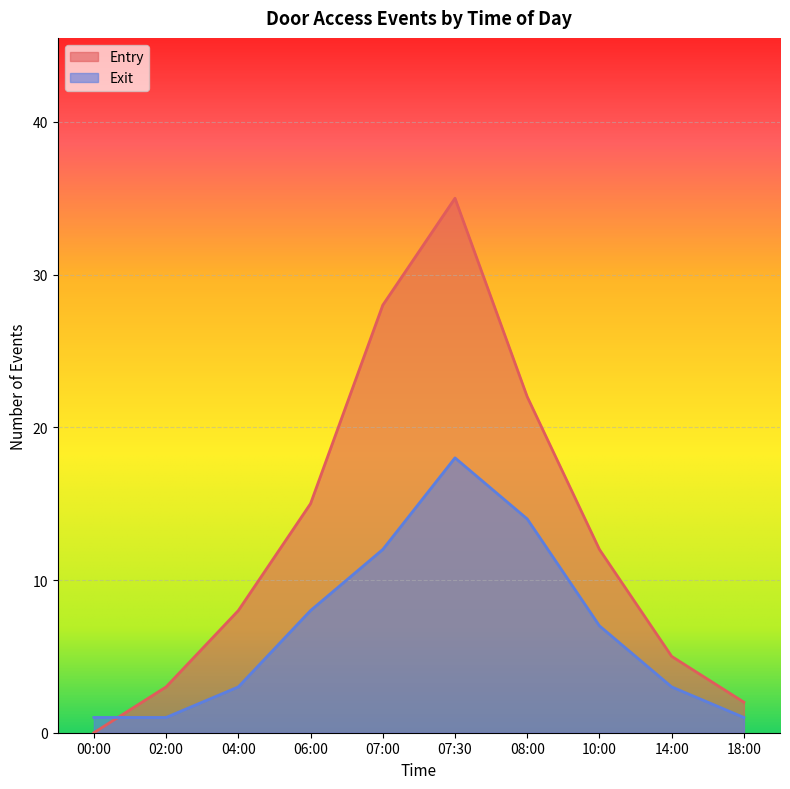

What is the difference between the highest and lowest values at 07:30?

17